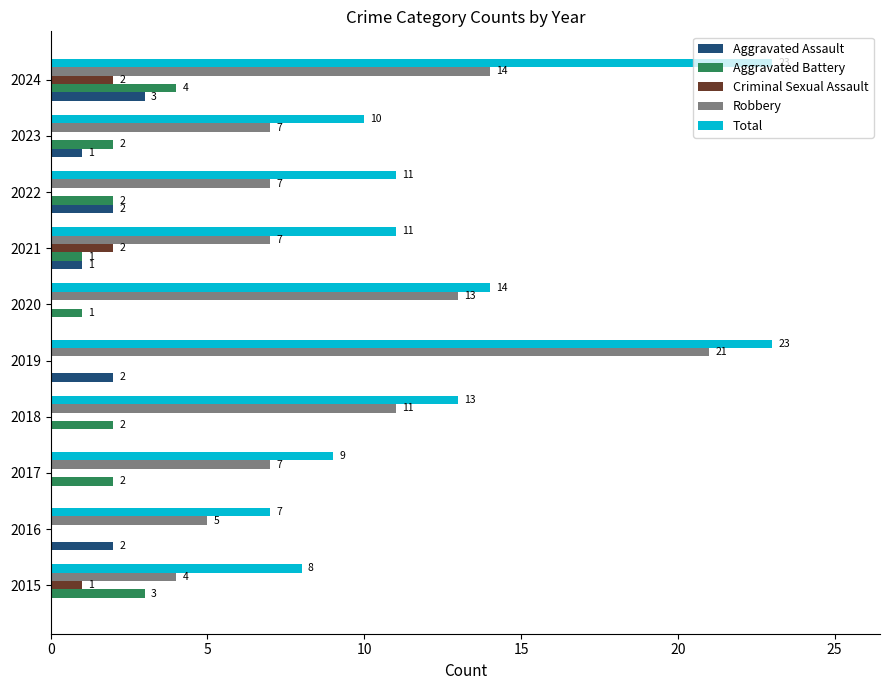

What is the total value across all series at 2017?

18